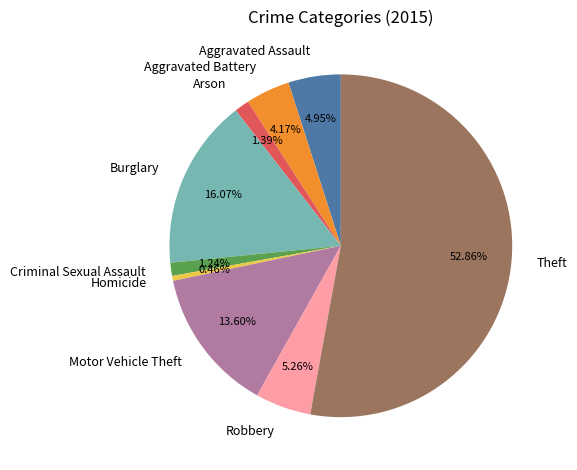

True or false: Theft accounts for 53% of the total.

True